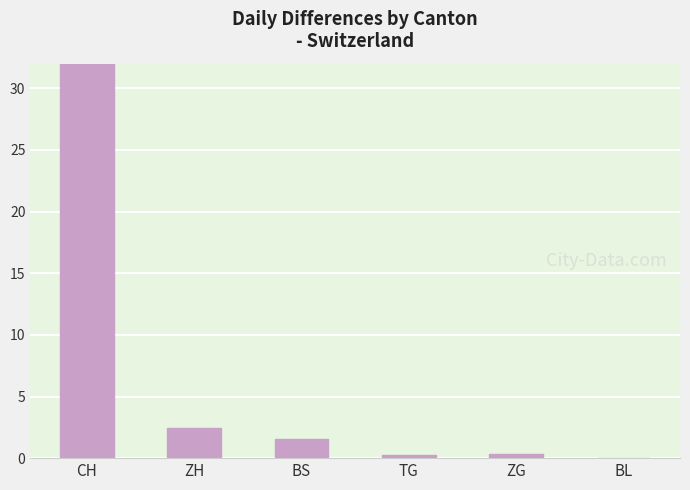

What is the label of the 2nd bar from the right?

ZG